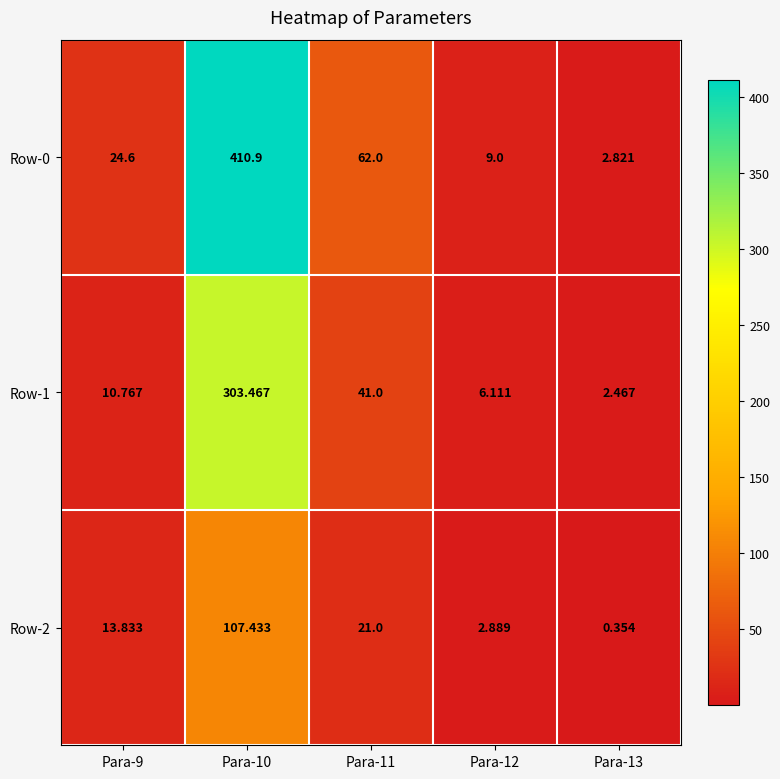

Is the value of Row-1 at Para-12 greater than the value of Row-0 at Para-11?

No